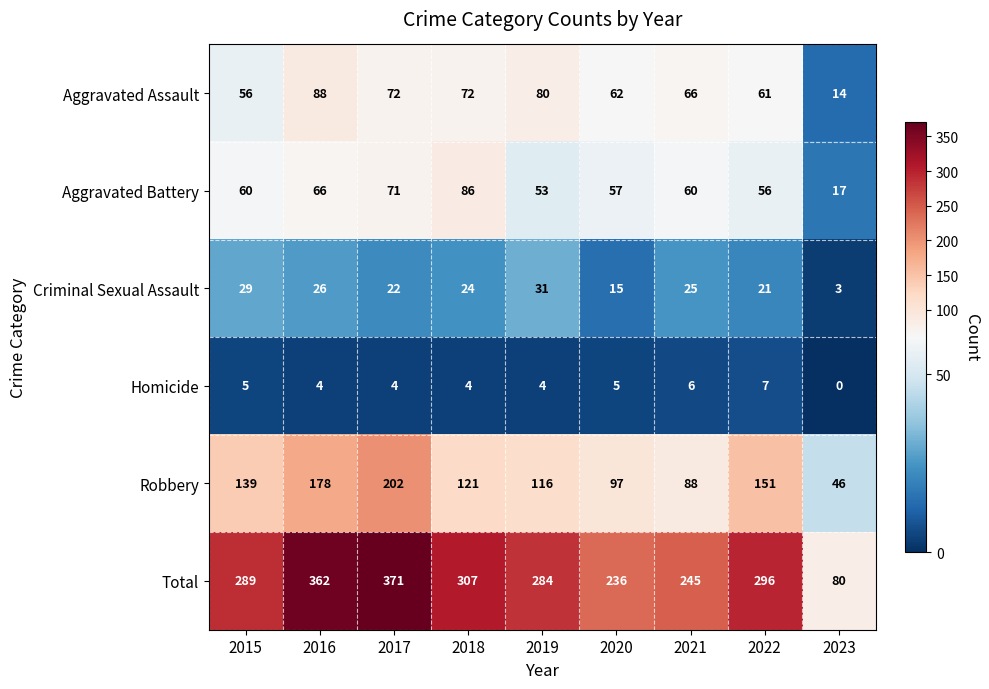

What is the total value across all series at 2017?

742